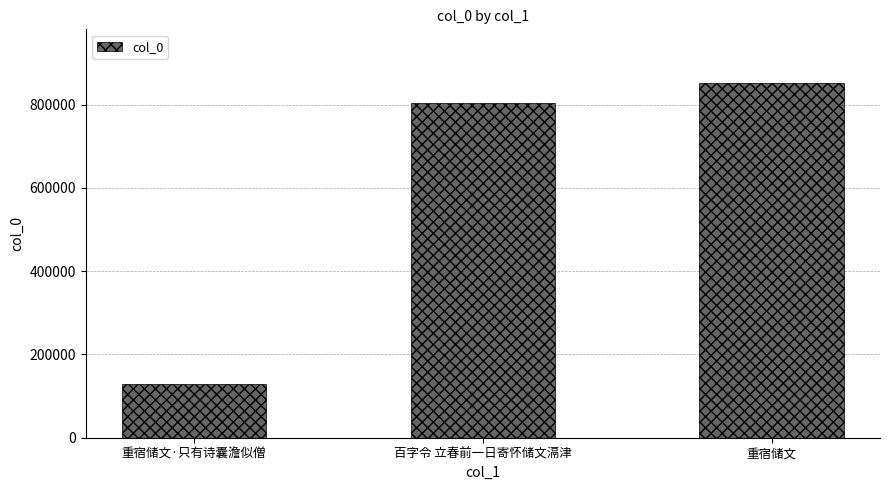

What is the average value?

596218